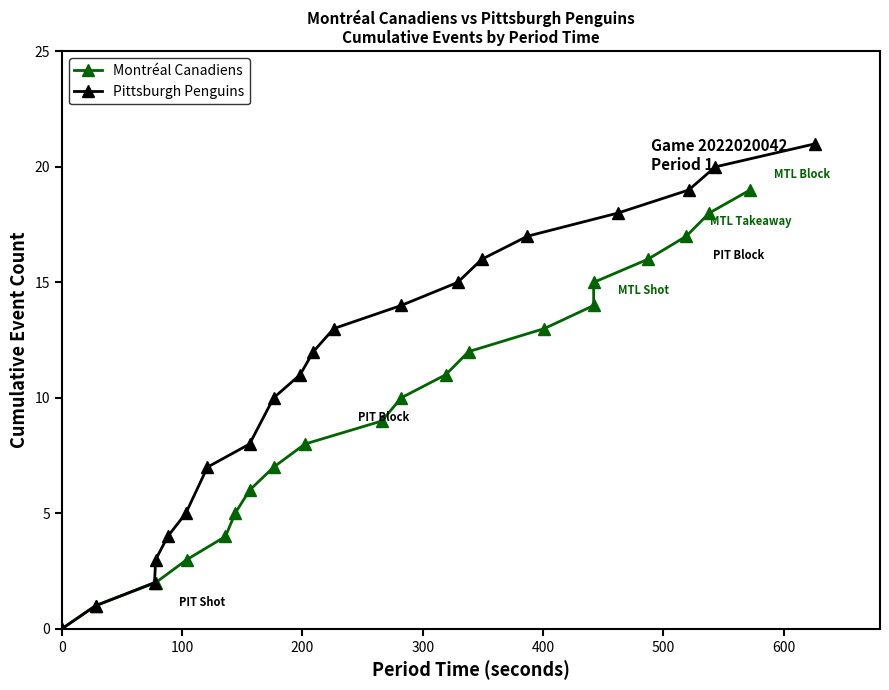

What is the value of the Montréal Canadiens point at the 16th from the left?

15